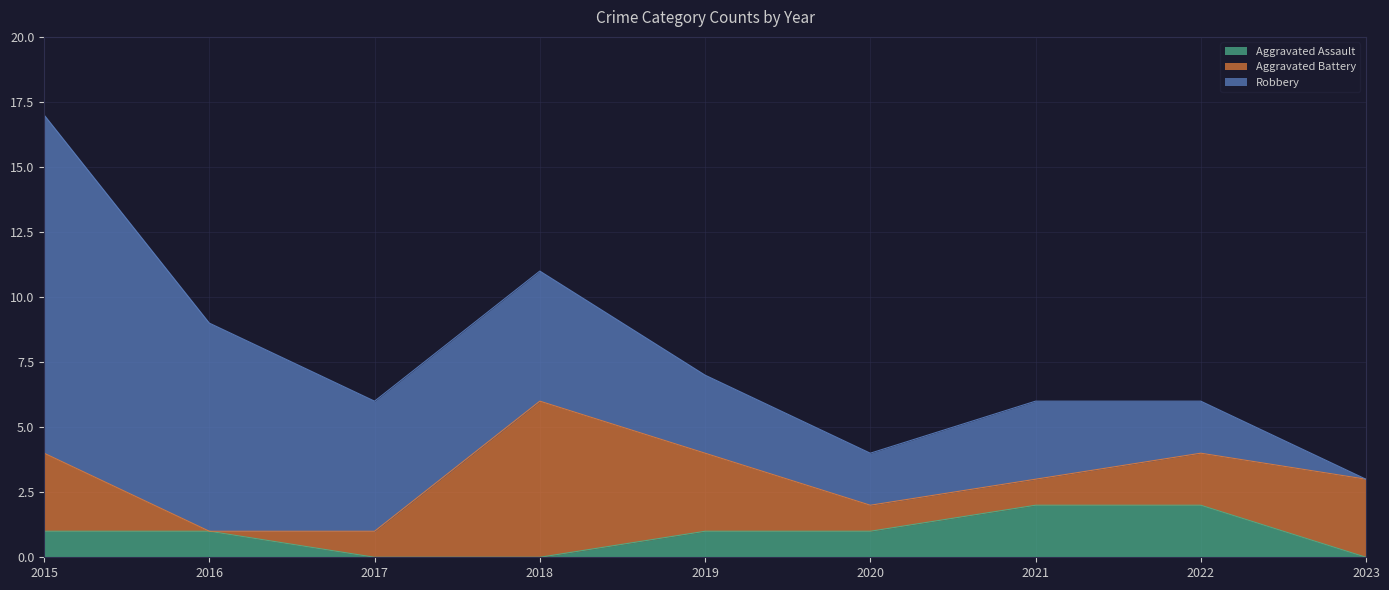

Rank the categories by Aggravated Assault value from highest to lowest.

2021, 2022, 2015, 2016, 2019, 2020, 2017, 2018, 2023